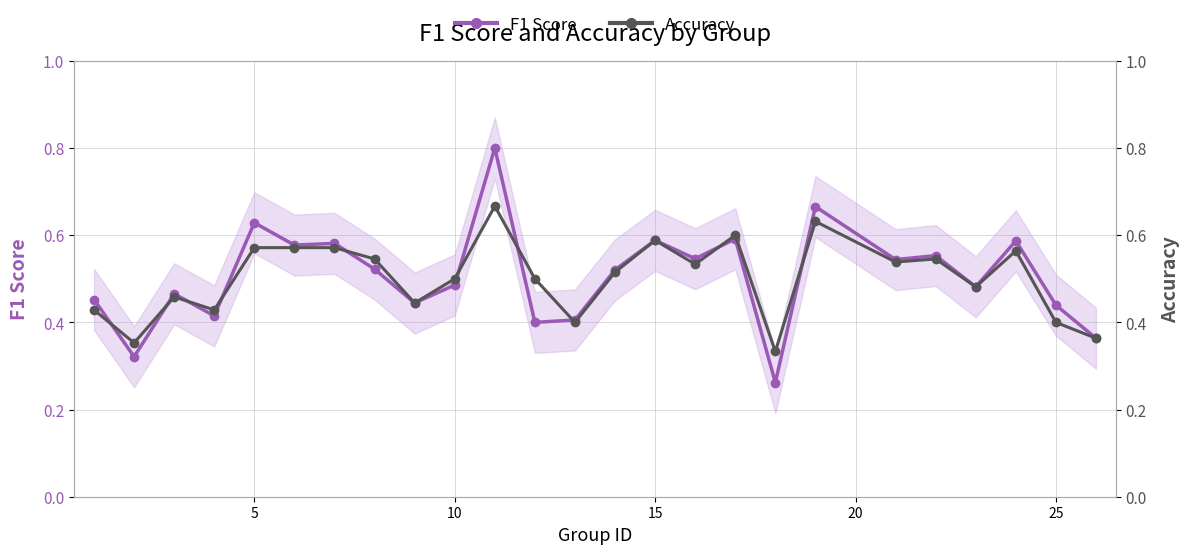

How many F1 Score values are between 0 and 1?

25